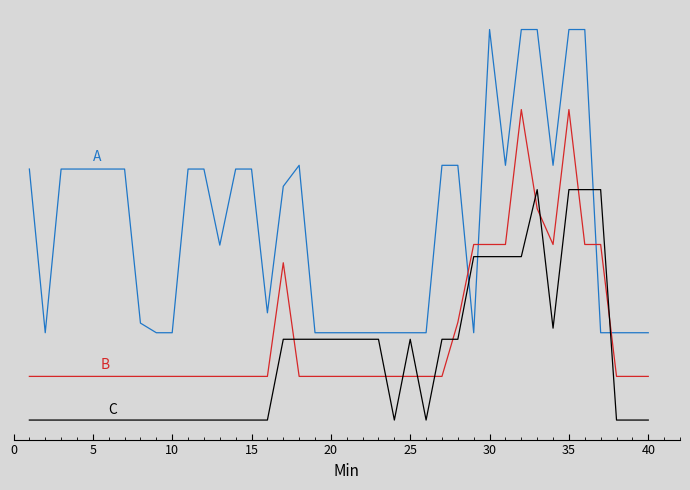

Reading right to left, list all the values displayed in this chart.

A: 0.7	0.7	0.7	0.7	3.2	3.2	2.1	3.2	3.2	2.1	3.2	0.7	2.1	2.1	0.7	0.7	0.7	0.7	0.7	0.7	0.7	0.7	2.1	1.9	0.9	2.1	2.1	1.4	2.1	2.1	0.7	0.7	0.8	2.1	2.1	2.1	2.1	2.1	0.7	2.1
B: 0.4	0.4	0.4	1.4	1.4	2.6	1.4	1.7	2.6	1.4	1.4	1.4	0.8	0.4	0.4	0.4	0.4	0.4	0.4	0.4	0.4	0.4	0.4	1.3	0.4	0.4	0.4	0.4	0.4	0.4	0.4	0.4	0.4	0.4	0.4	0.4	0.4	0.4	0.4	0.4
C: 0.0	0.0	0.0	1.9	1.9	1.9	0.8	1.9	1.3	1.3	1.3	1.3	0.7	0.7	0.0	0.7	0.0	0.7	0.7	0.7	0.7	0.7	0.7	0.7	0.0	0.0	0.0	0.0	0.0	0.0	0.0	0.0	0.0	0.0	0.0	0.0	0.0	0.0	0.0	0.0